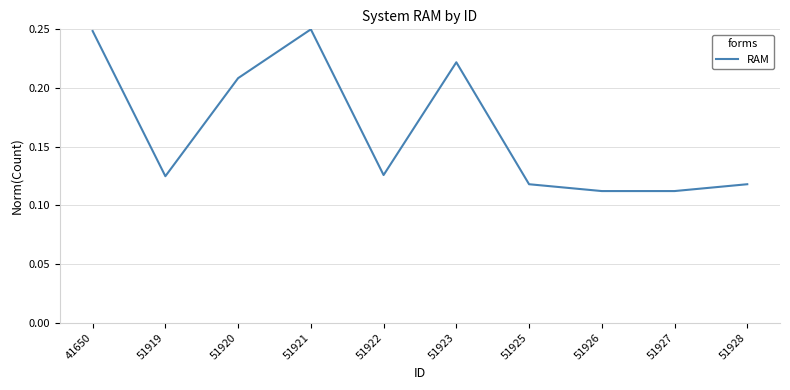

True or false: the data shows 0.2 at 51919.

False